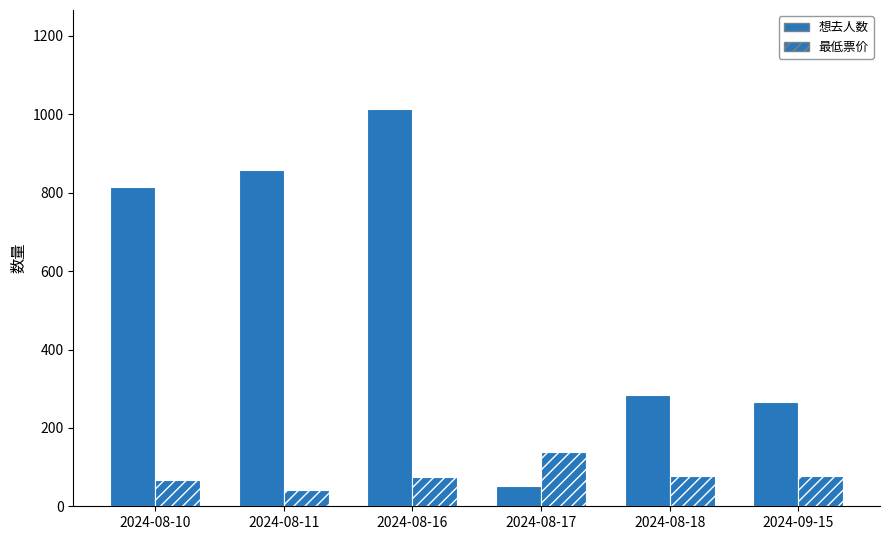

What is the difference between the 想去人数 values at 2024-08-18 and 2024-08-11?

574.0